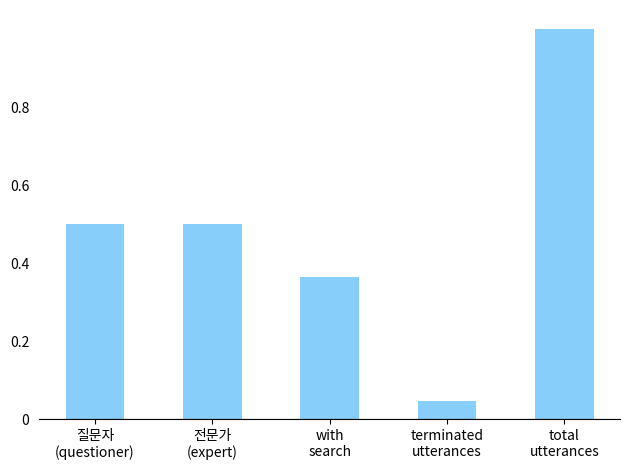

What is the difference between the maximum and minimum values?

1.0